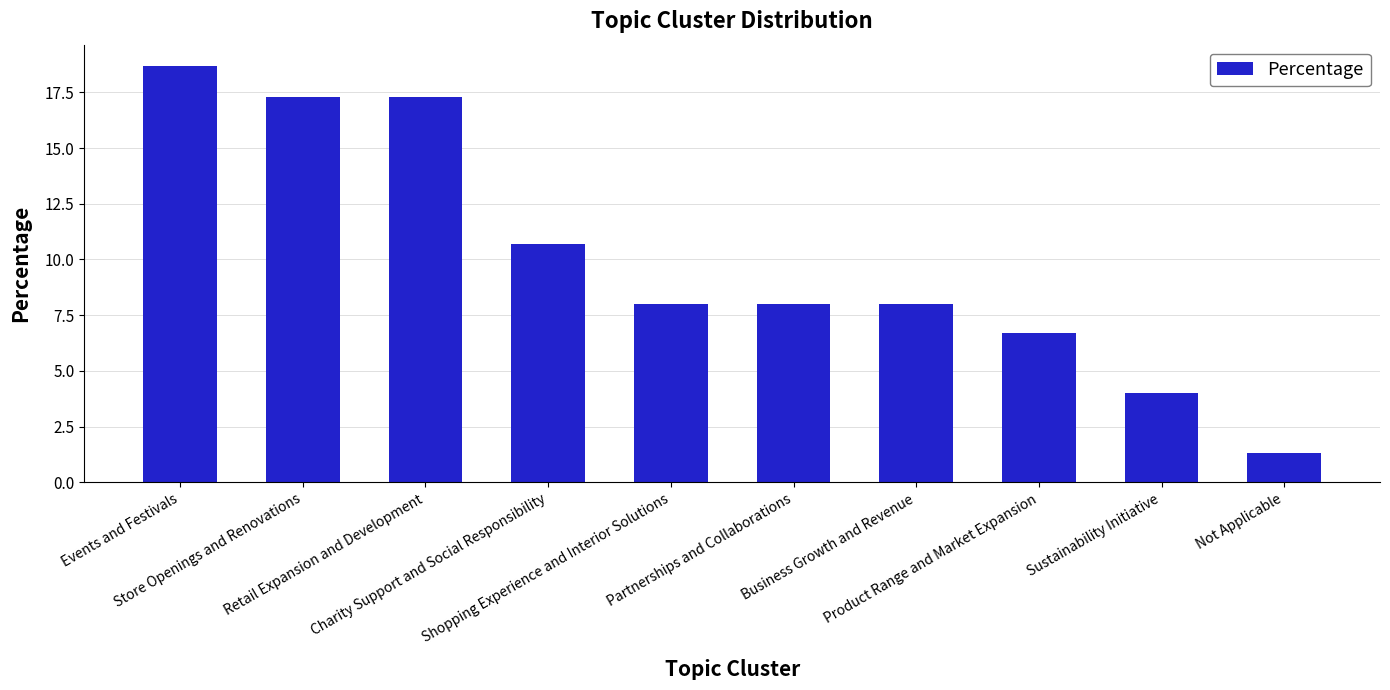

What is the average value?

10.0